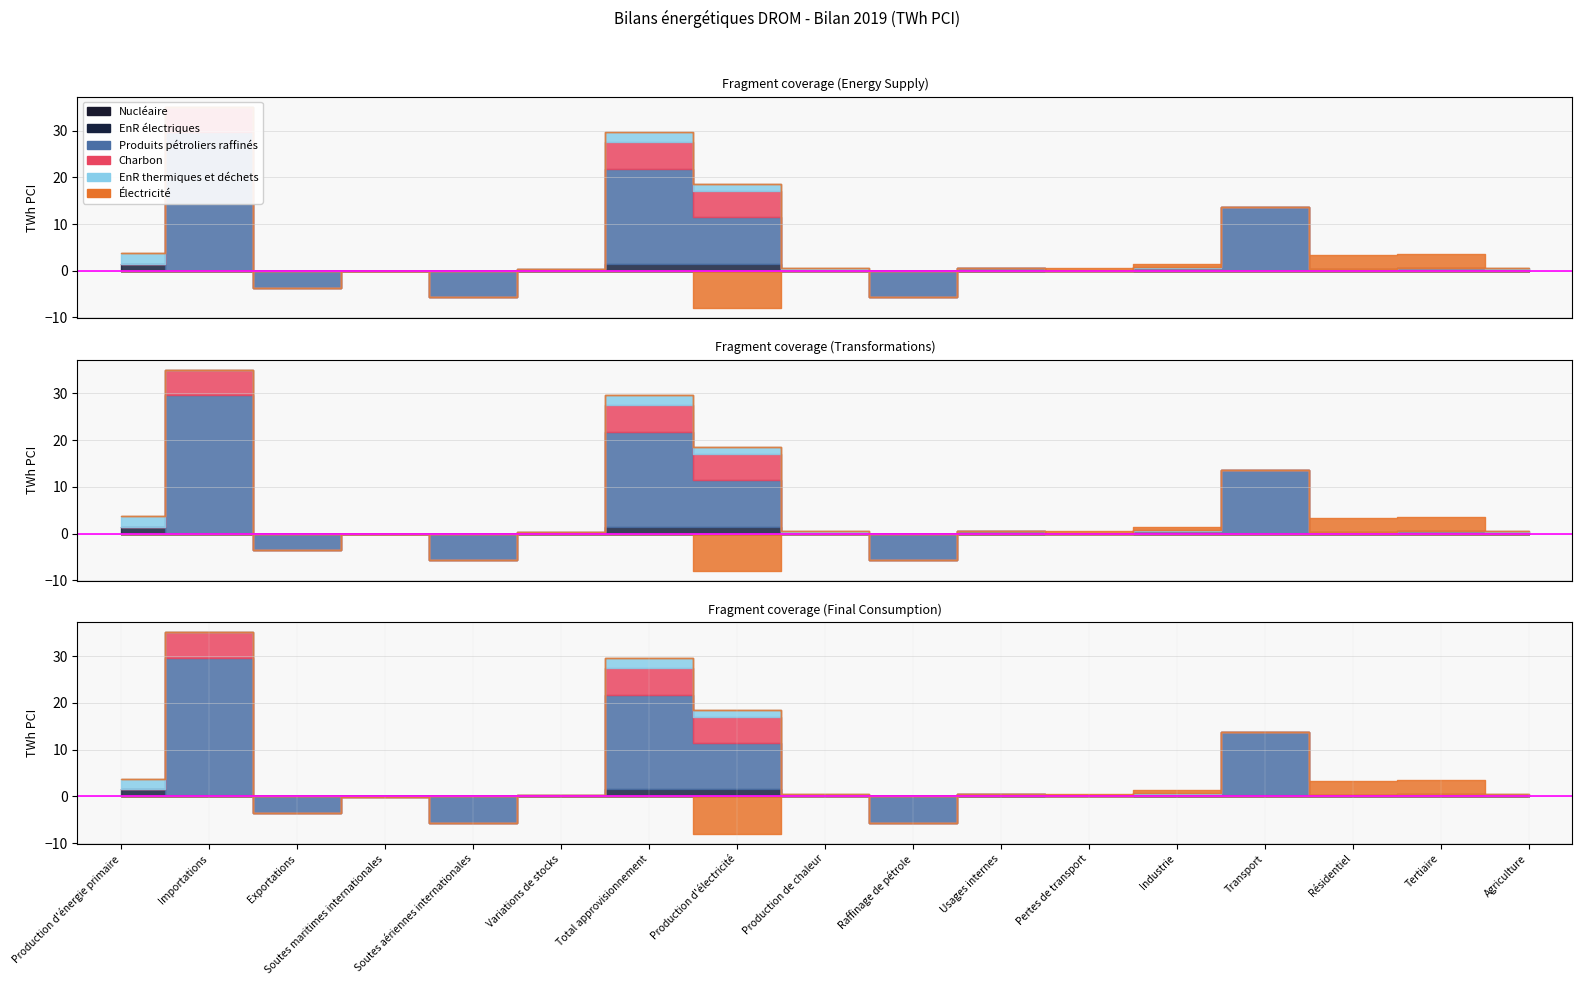

True or false: Nucléaire and Électricité intersect in this chart.

False